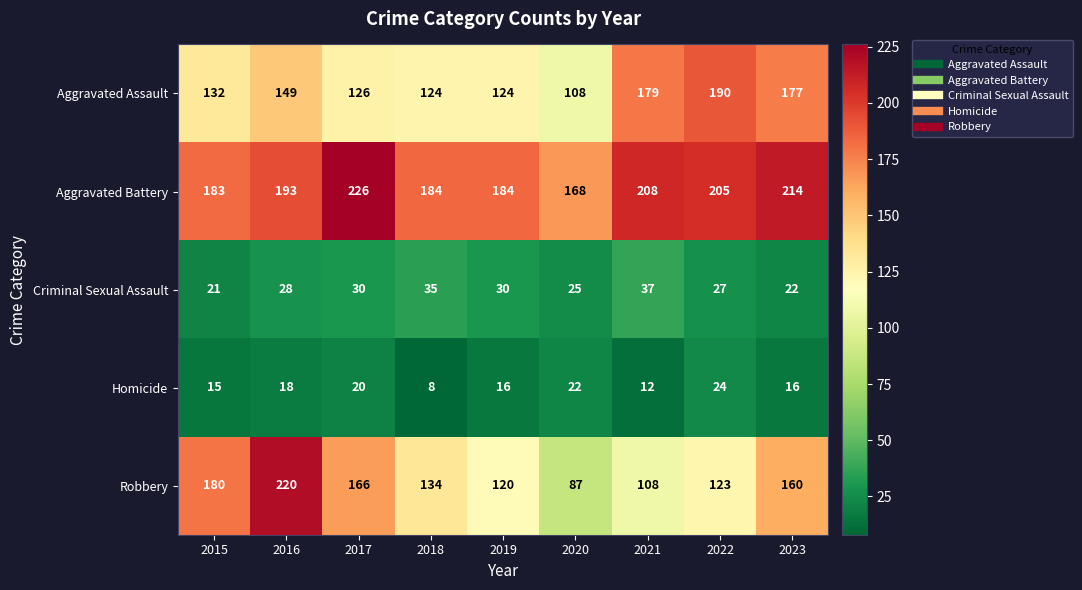

How many series are shown in this chart?

5